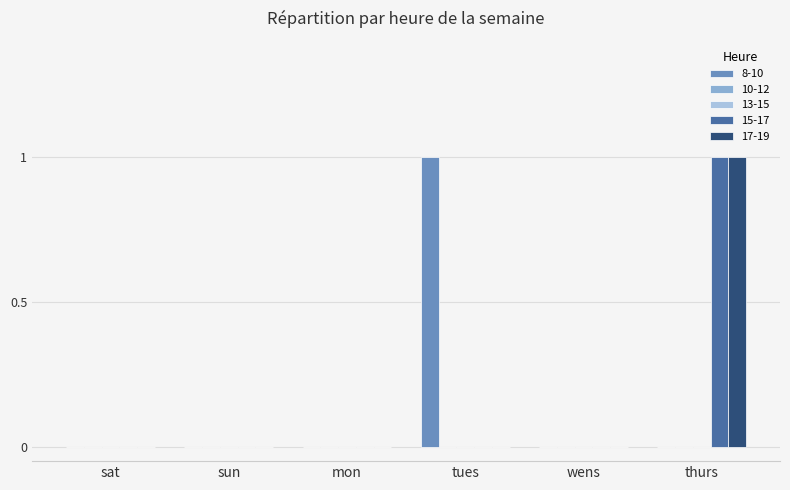

Which series has the widest spread of values?

8-10